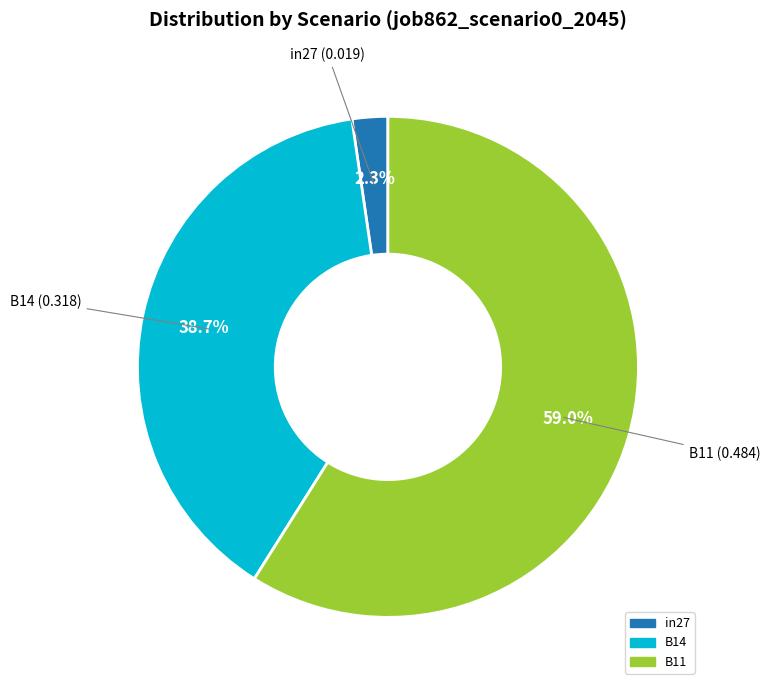

Does in27 represent more than half of the total?

No